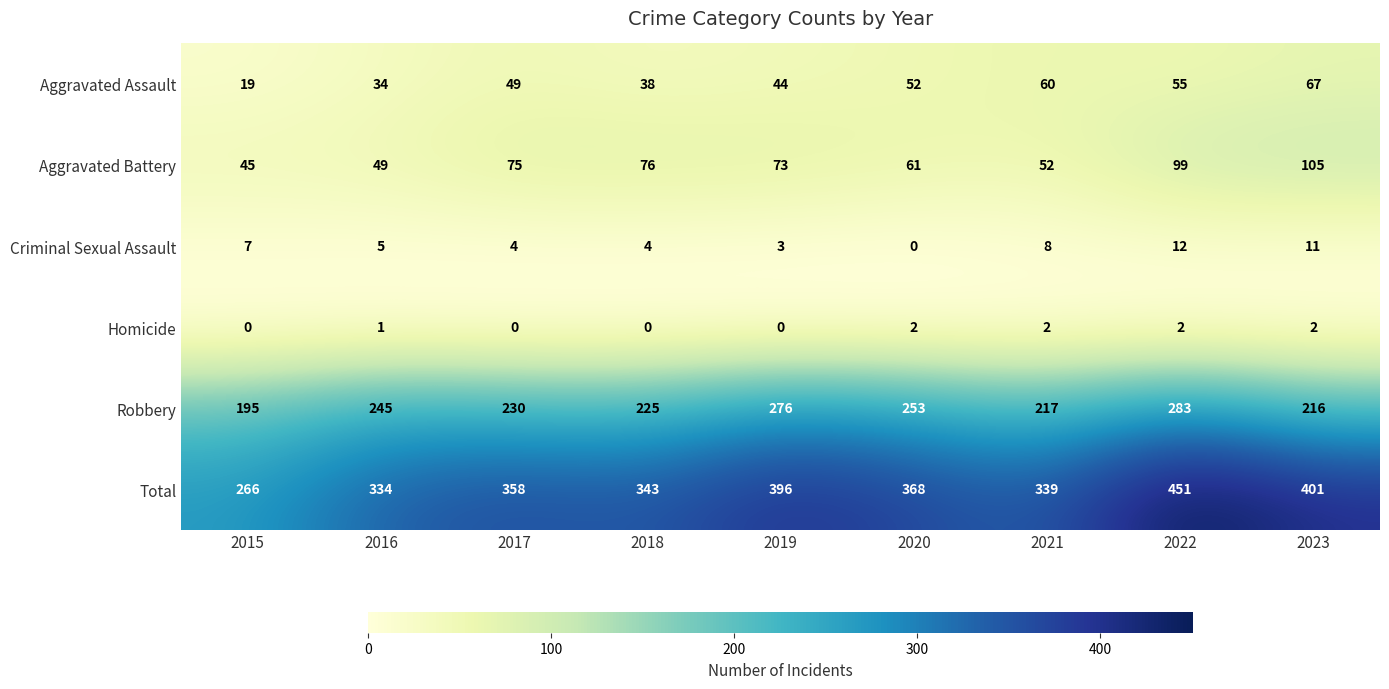

Count the number of categories in the chart.

9